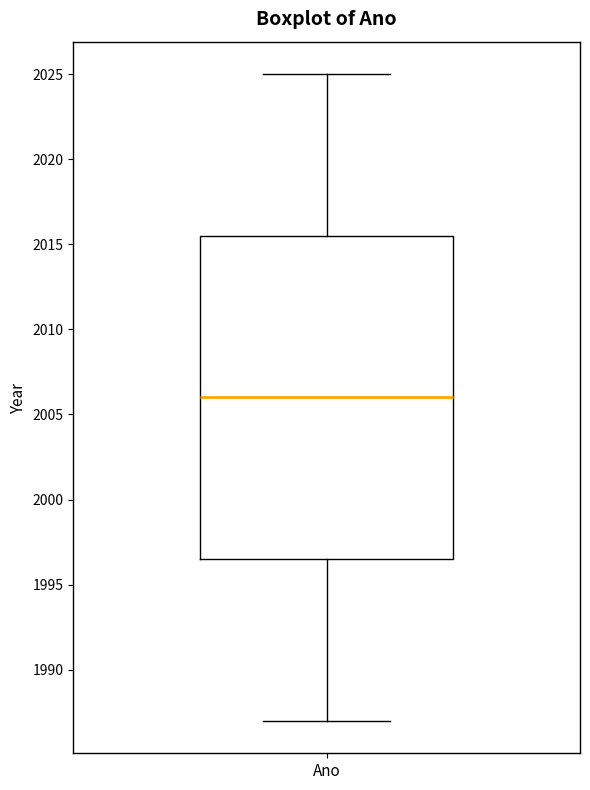

Transcribe this box plot: give where the median line is, the range the box spans, and where the two whiskers end, as read against the y-axis. The values are not printed on the chart, so give them approximately, as read against the axis.

median 2006.0, box 1996.5 to 2015.5, whiskers 1987.0 to 2025.0